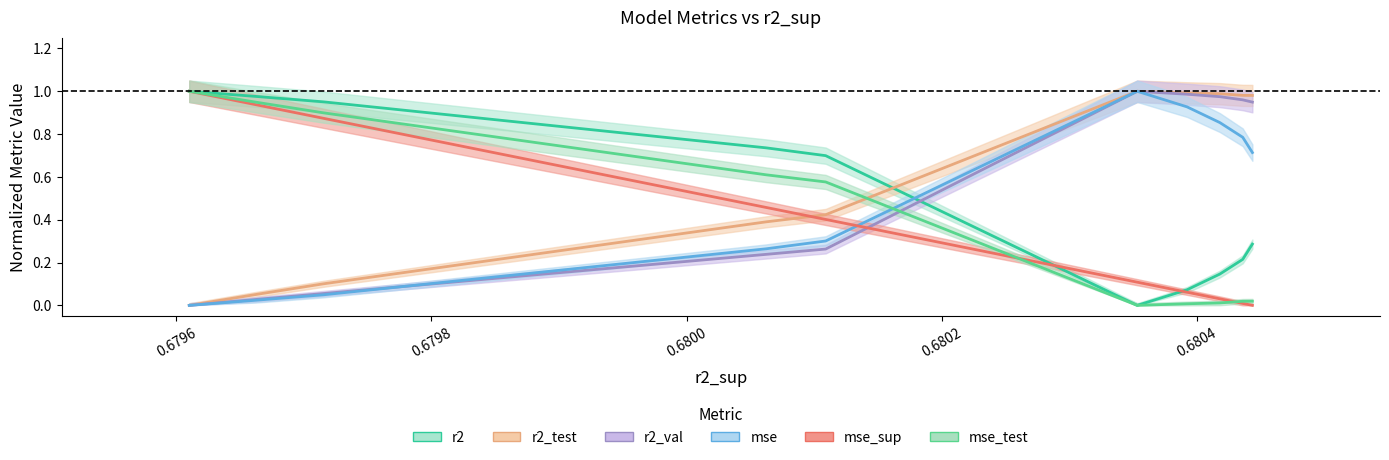

What is the total value across all series at 0.6802?

2.7